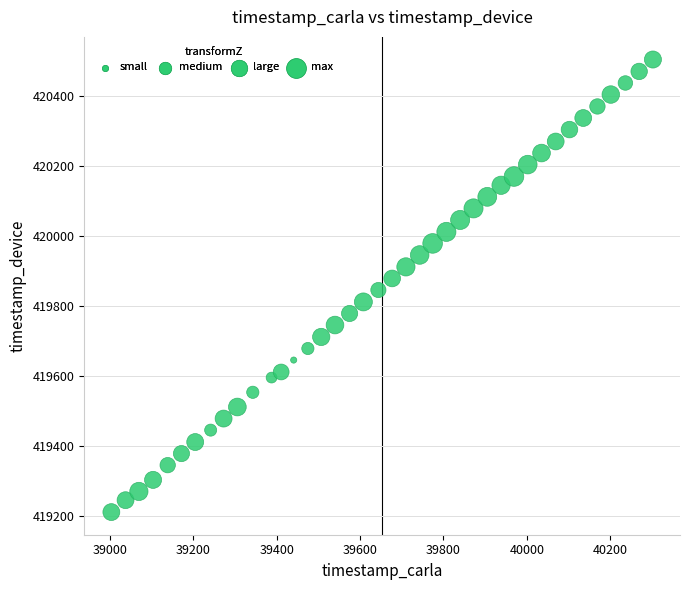

What is the range of Y values (max minus min)?

1292